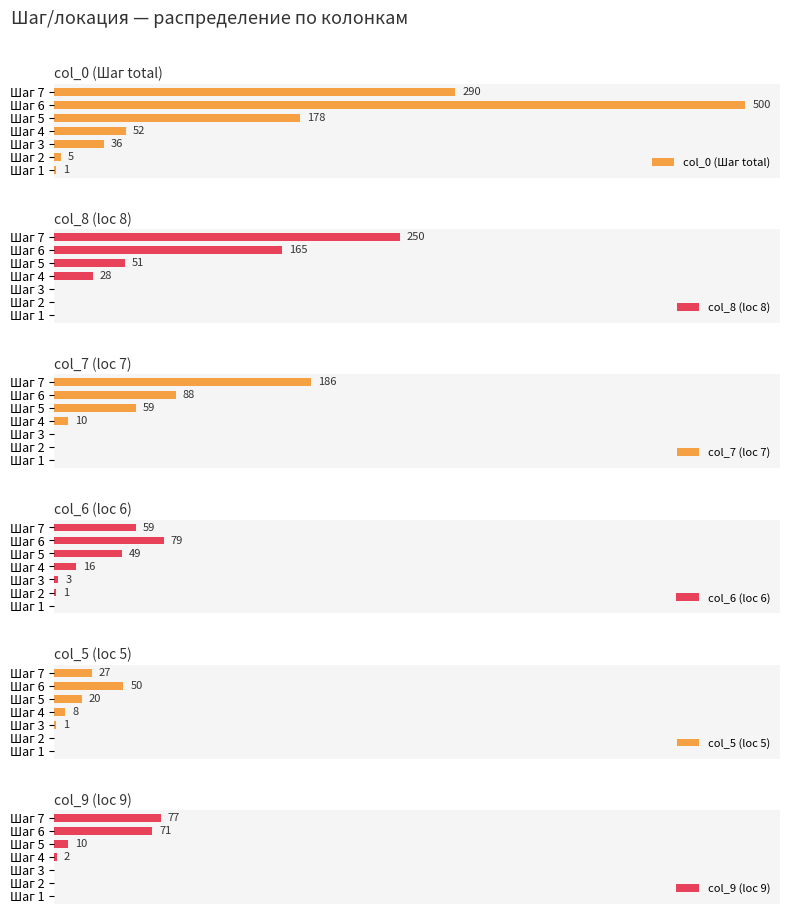

Which category has the highest value in the col_0 (Шаг total) series?

Шаг 6